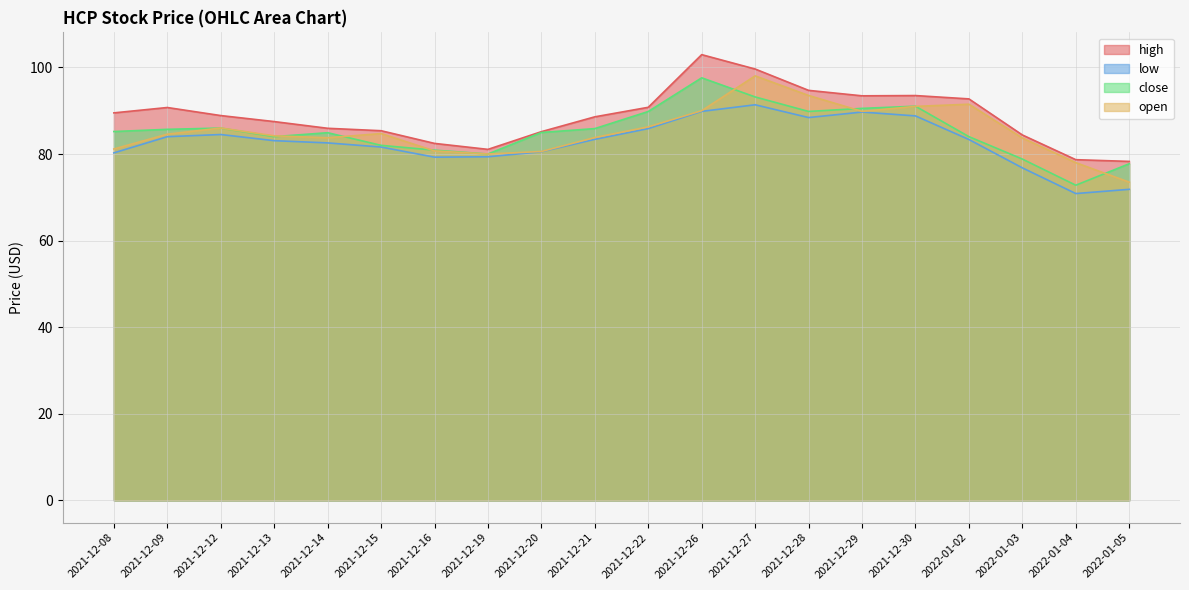

What is the approximate value of open at 2021-12-08?

81.2